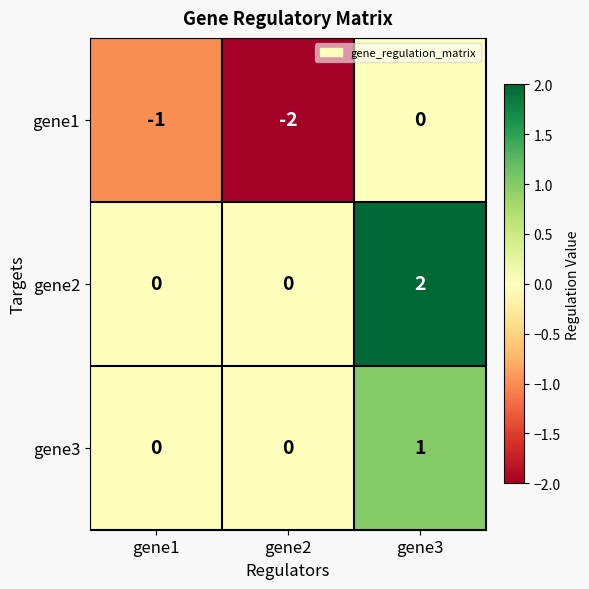

True or false: gene2 has a value of -1 at gene2.

False